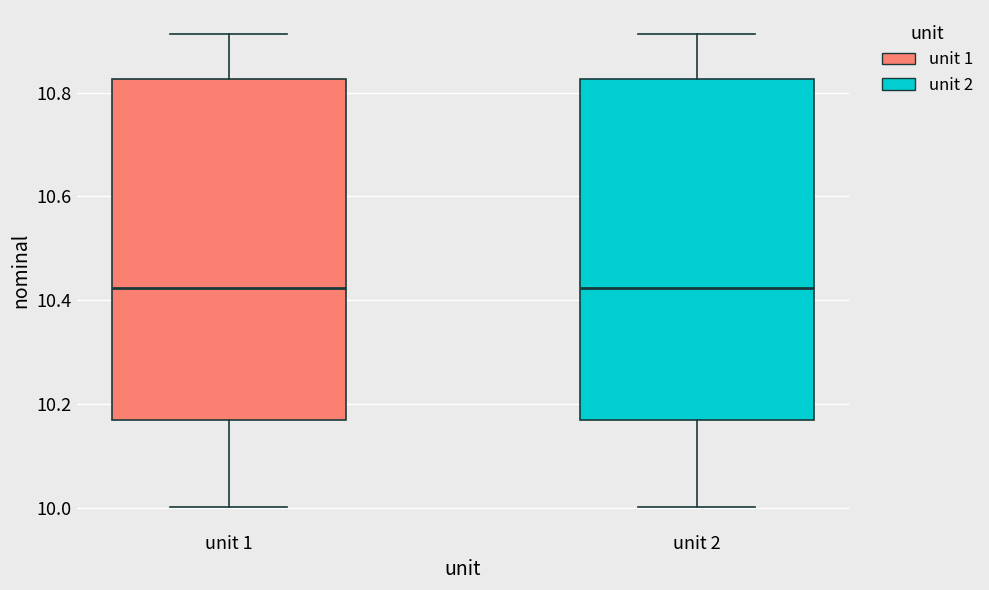

Reading left to right, transcribe this box plot: for each box, give where its median line is, the range the box spans, and where its two whiskers end, as read against the y-axis. The values are not printed on the chart, so give them approximately, as read against the axis.

unit 1: median 10.42, box 10.16 to 10.82, whiskers 10.00 to 10.92
unit 2: median 10.42, box 10.16 to 10.82, whiskers 10.00 to 10.92